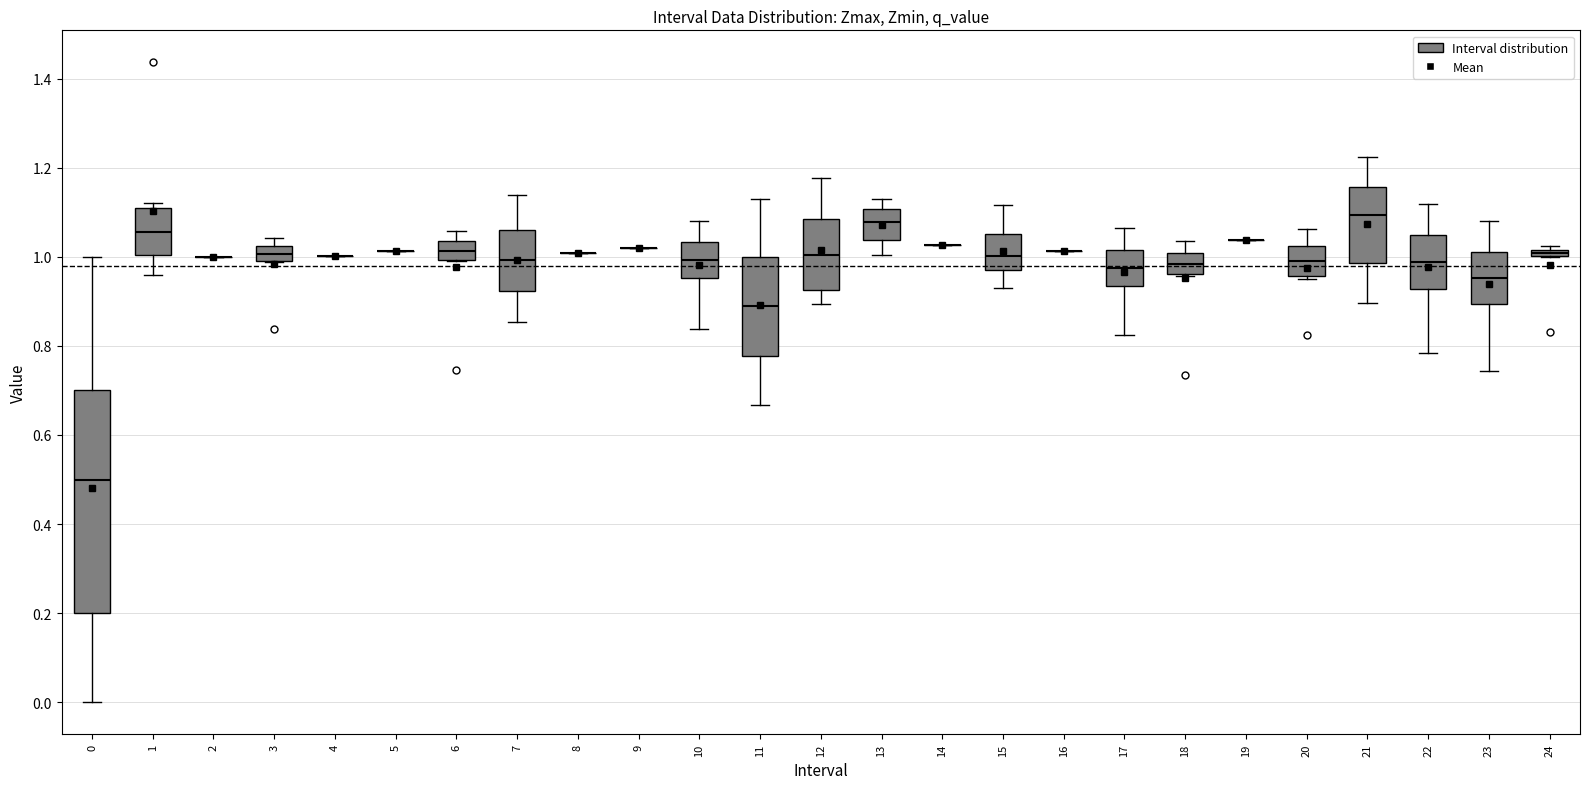

Which box is the tallest, from its lower edge to its upper edge?

0